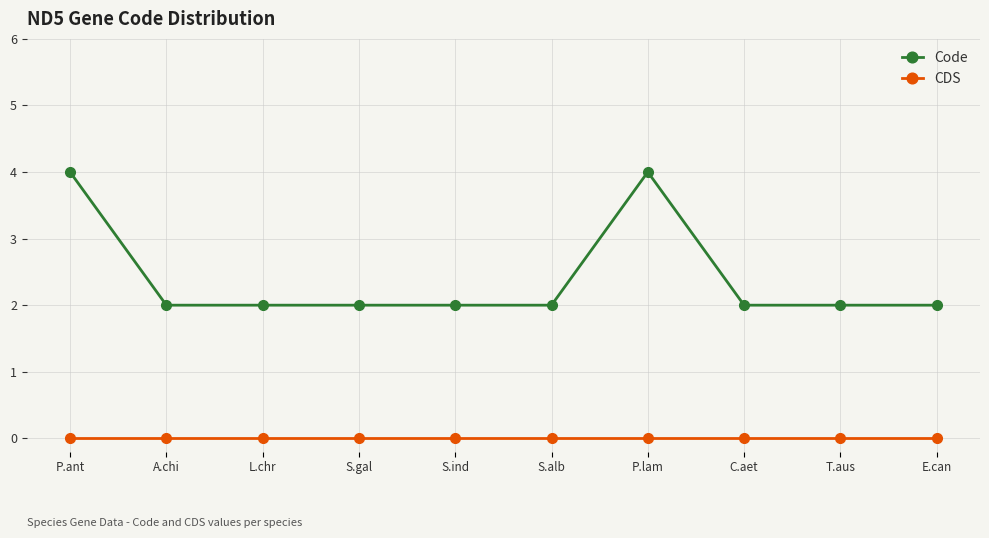

True or false: Code and CDS intersect in this chart.

False